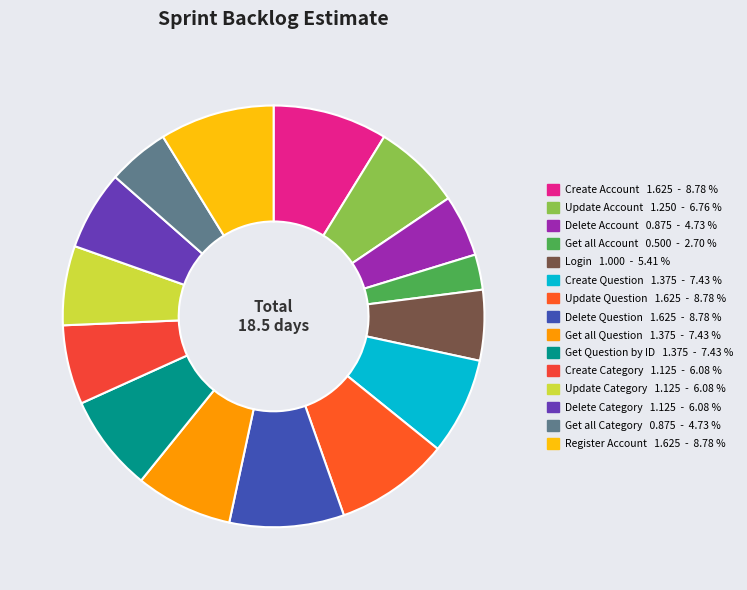

Which has a higher value, Create Question or Update Category?

Create Question